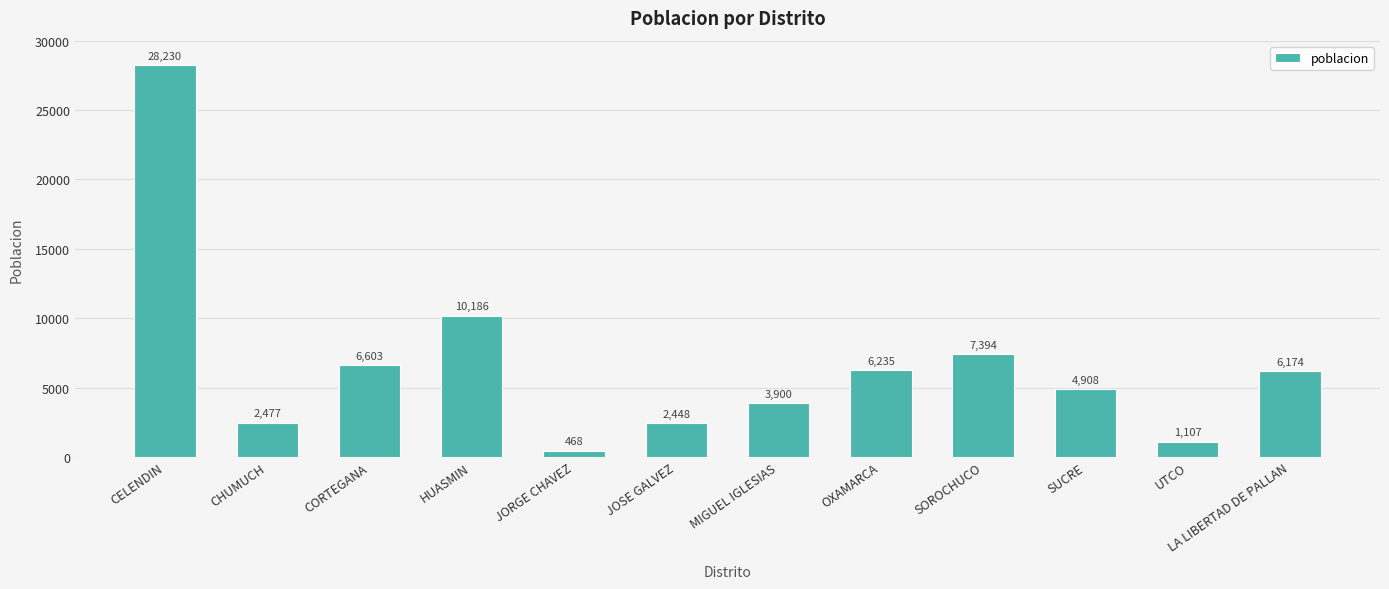

List the labels in order of value, largest first.

CELENDIN, HUASMIN, SOROCHUCO, CORTEGANA, OXAMARCA, LA LIBERTAD DE PALLAN, SUCRE, MIGUEL IGLESIAS, CHUMUCH, JOSE GALVEZ, UTCO, JORGE CHAVEZ